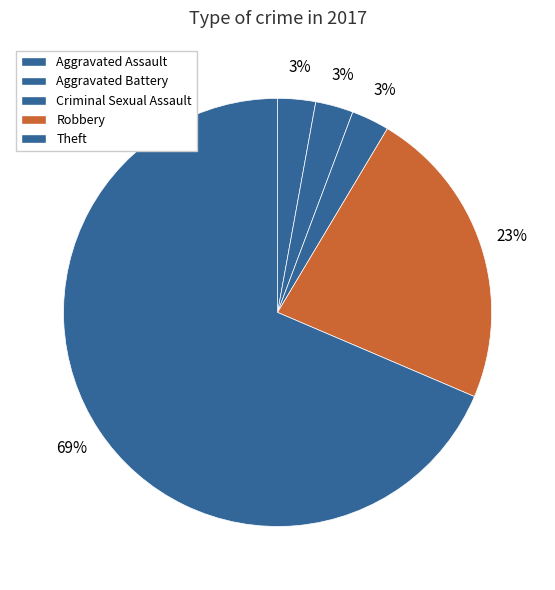

How many slices are in this pie chart?

5